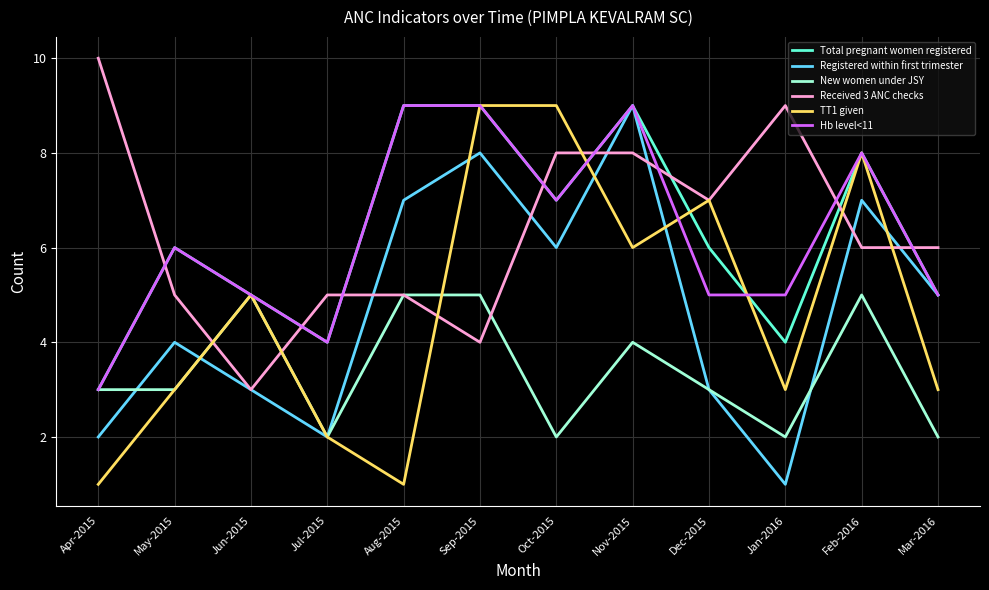

After their last crossing, which series has the higher values: Total pregnant women registered or Received 3 ANC checks?

Received 3 ANC checks